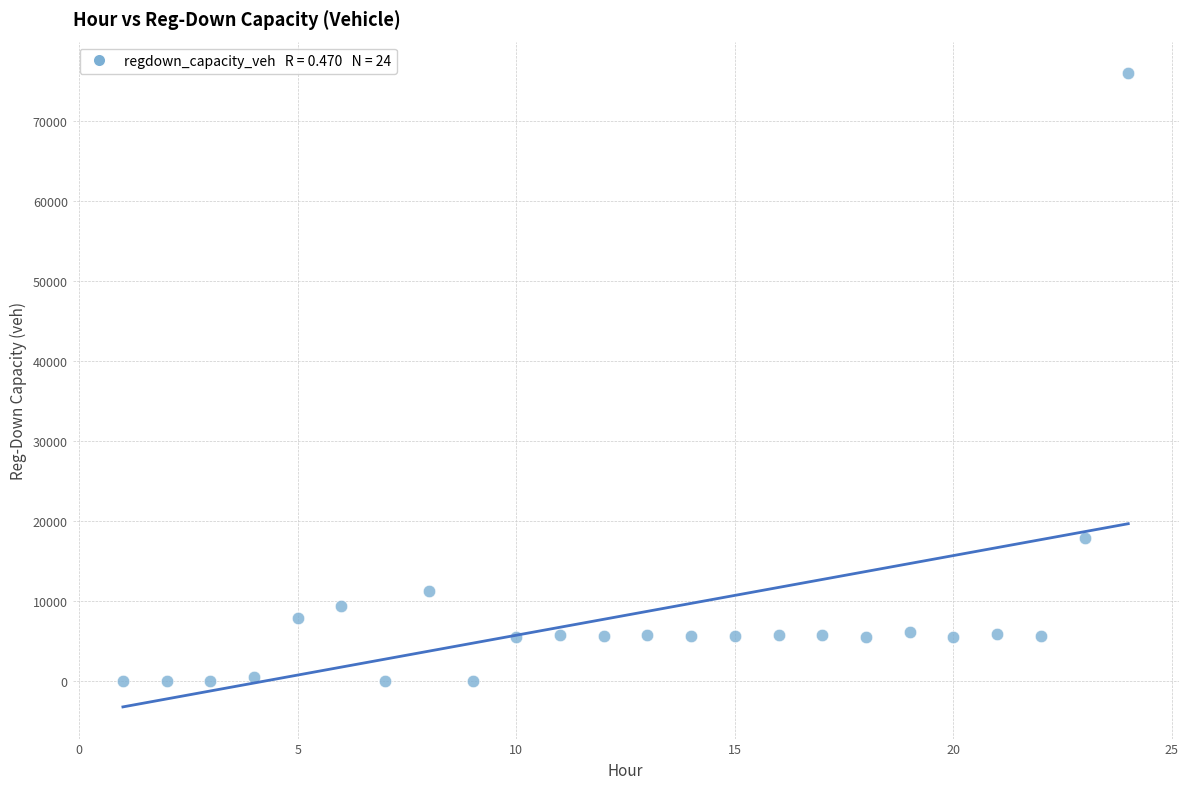

What Y value in the scatter plot is closest to 37974?

17877.0